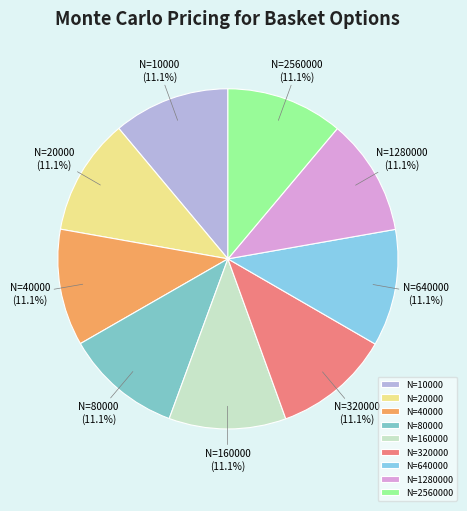

Does N=640000 account for over 50% of the chart?

No